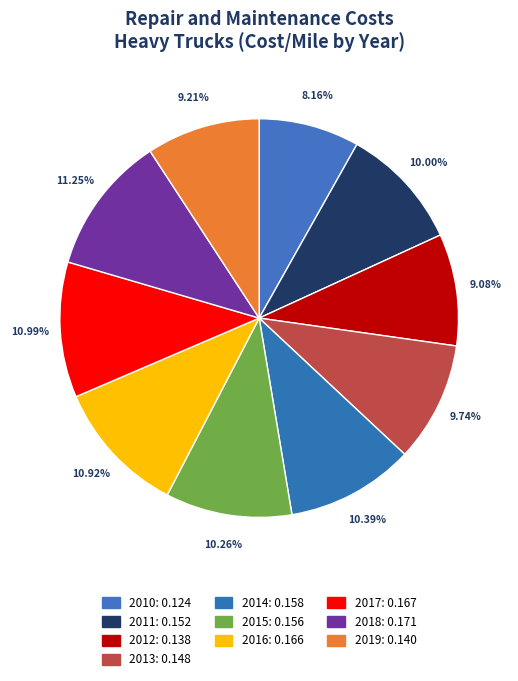

What percentage is the 2017 slice, to the nearest percent?

11%